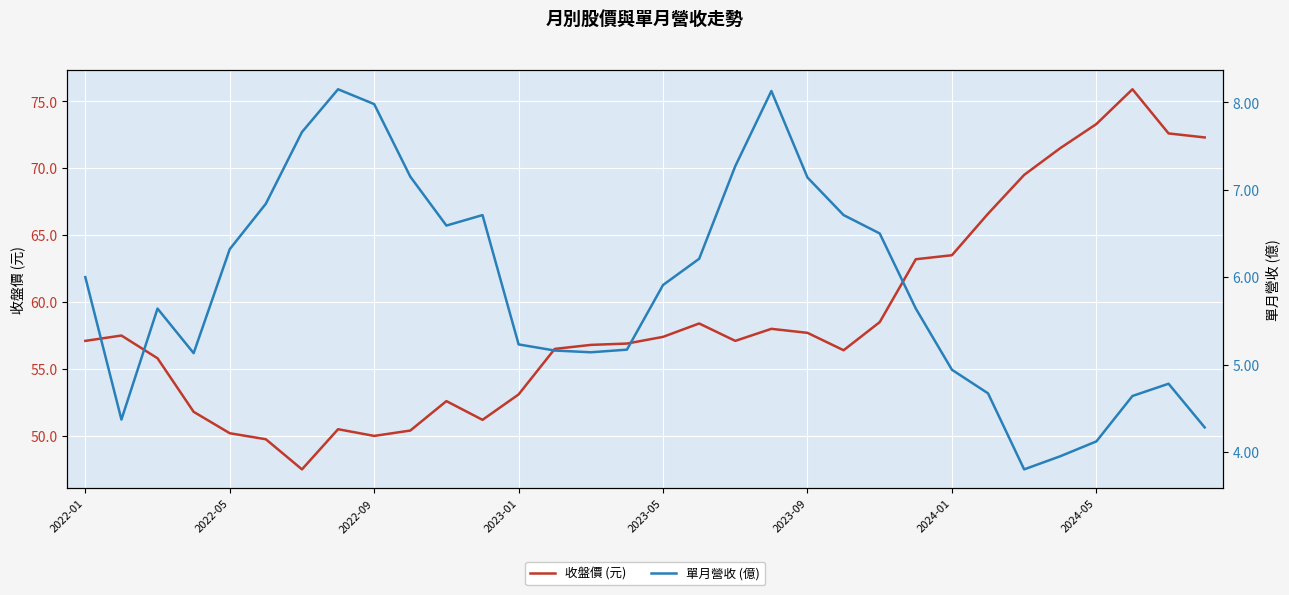

Reading left to right, transcribe all the data shown in this chart.

收盤價 (元): 57.1	57.5	55.8	51.8	50.2	49.8	47.5	50.5	50.0	50.4	52.6	51.2	53.1	56.5	56.8	56.9	57.4	58.4	57.1	58.0	57.7	56.4	58.5	63.2	63.5	66.6	69.5	71.5	73.3	75.9	72.6	72.3
單月營收 (億): 6.0	4.4	5.6	5.1	6.3	6.8	7.7	8.2	8.0	7.2	6.6	6.7	5.2	5.2	5.1	5.2	5.9	6.2	7.3	8.1	7.1	6.7	6.5	5.6	4.9	4.7	3.8	4.0	4.1	4.6	4.8	4.3